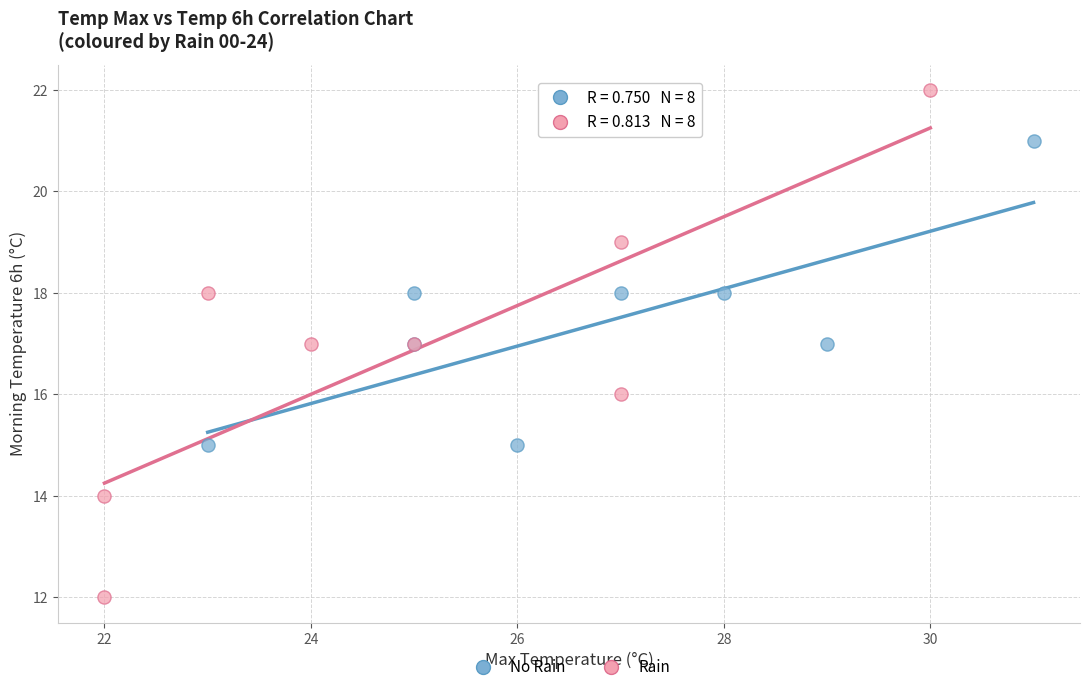

Which series contains the highest Y value?

Rain